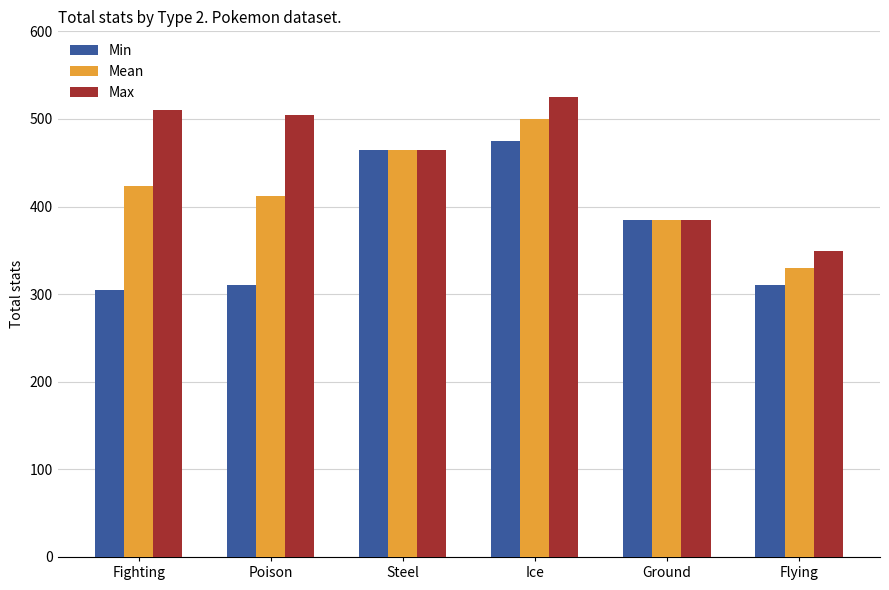

What is the difference between the second highest and second lowest values in the Mean series?

80